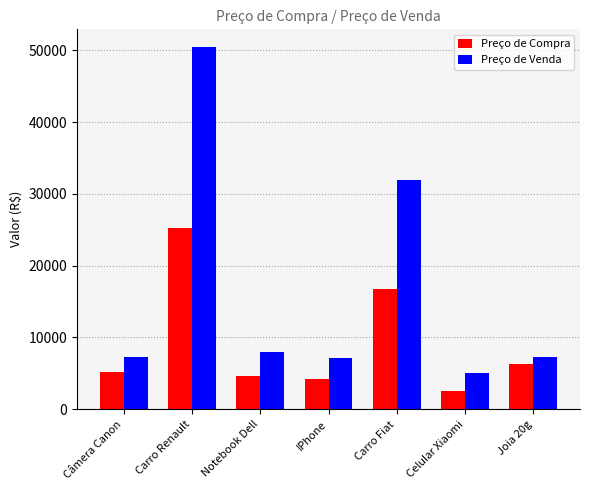

What is the value of the Preço de Venda bar at the 5th from the left?

31914.3